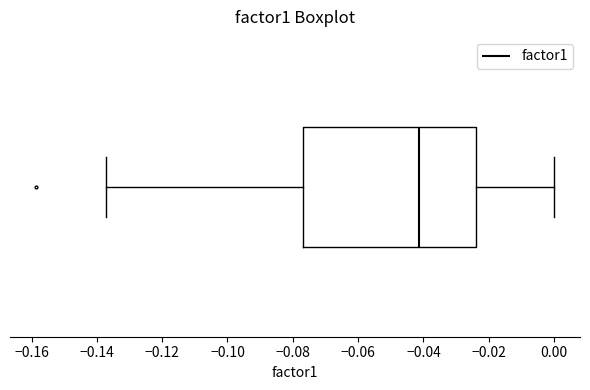

Where does the median line of the box sit on the x-axis? The values are not printed on the chart, so give them approximately, as read against the axis.

-0.042